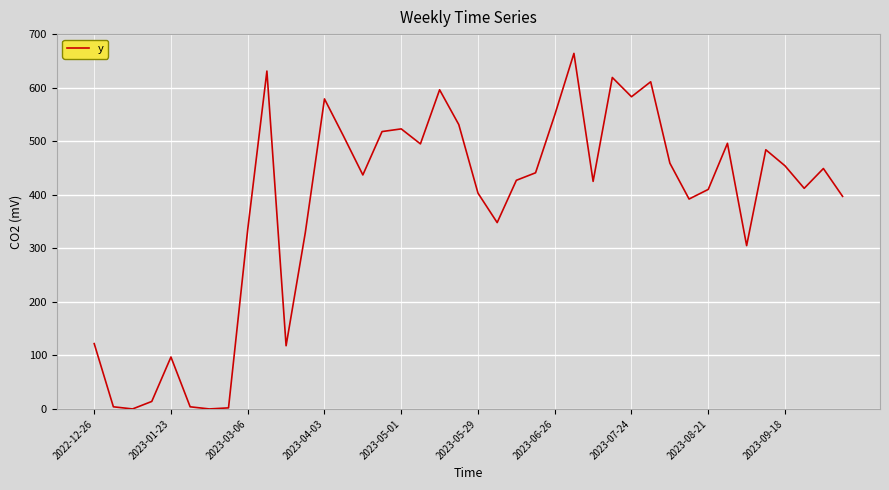

How many distinct data groups are displayed?

1